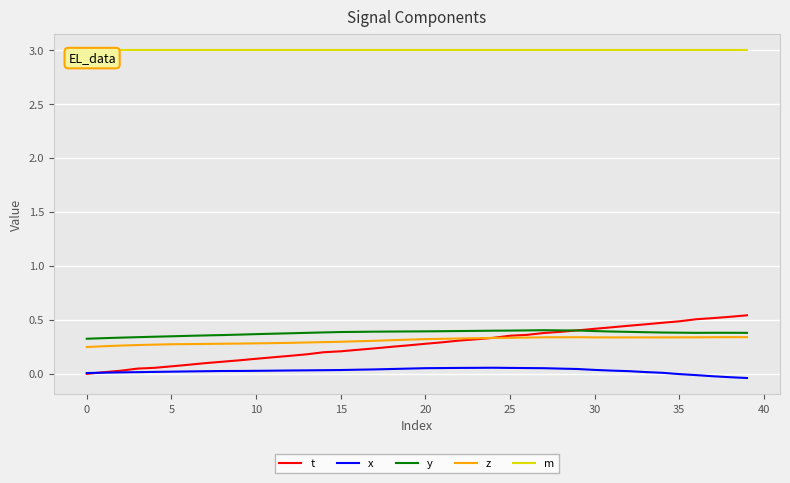

True or false: m and y intersect in this chart.

False